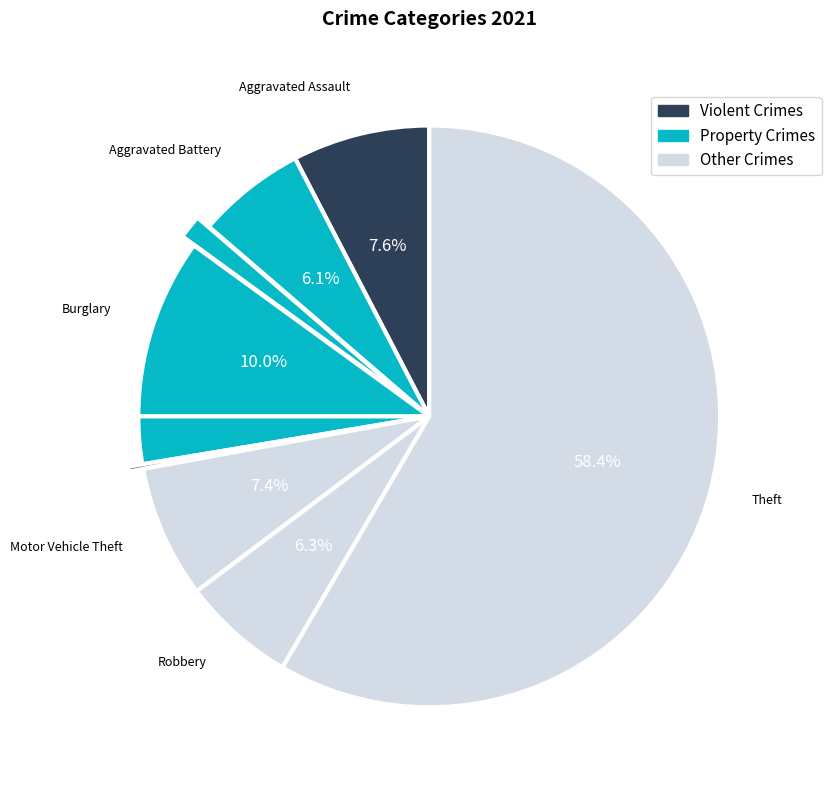

Which category has the biggest portion of the pie?

Theft